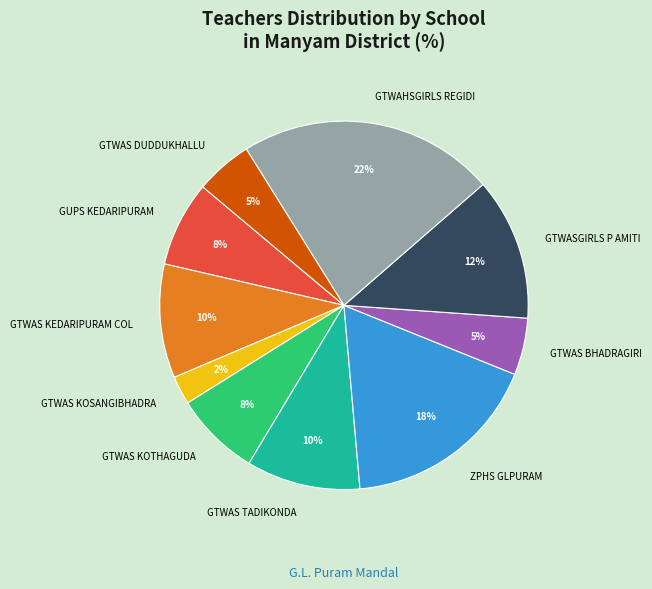

The GTWAS TADIKONDA slice represents 10% of the pie. True or false?

True